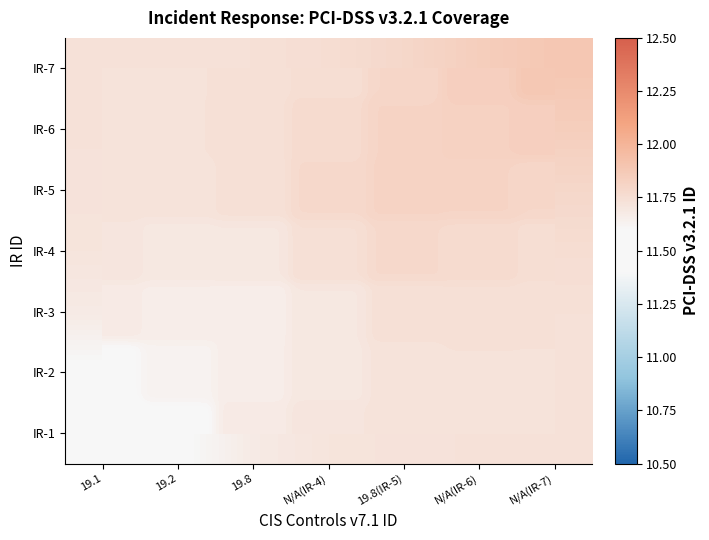

List the series in order of their peak value, highest first.

IR-7, IR-6, IR-5, IR-4, IR-3, IR-2, IR-1